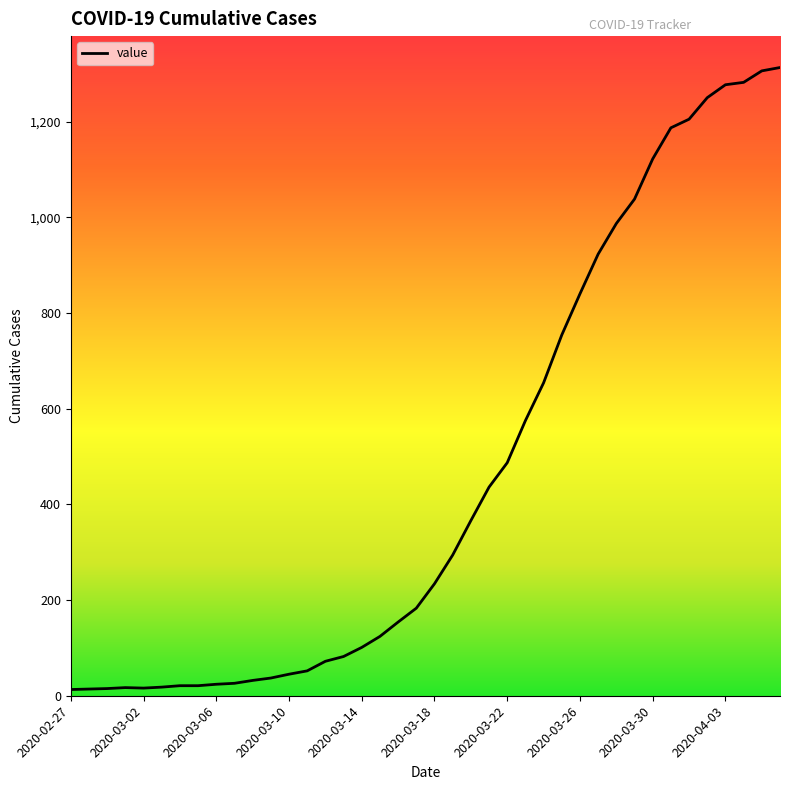

What is the difference between the maximum and minimum values?

1300